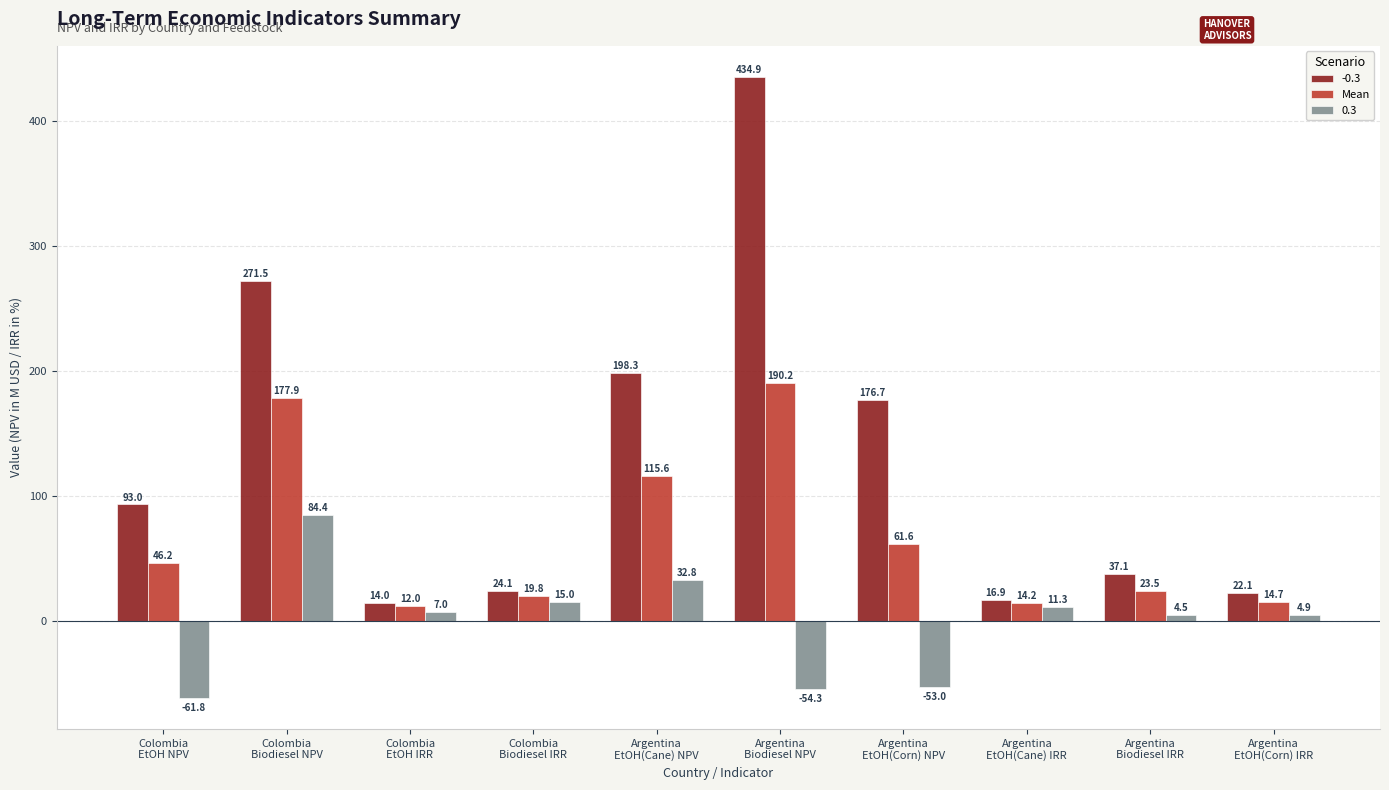

At which category does the chart reach its peak across all series?

Argentina
Biodiesel NPV